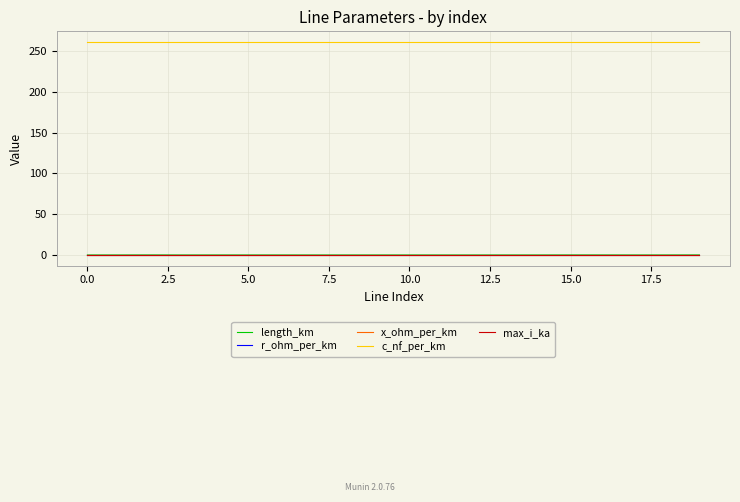

Which series has the largest range (max minus min)?

length_km